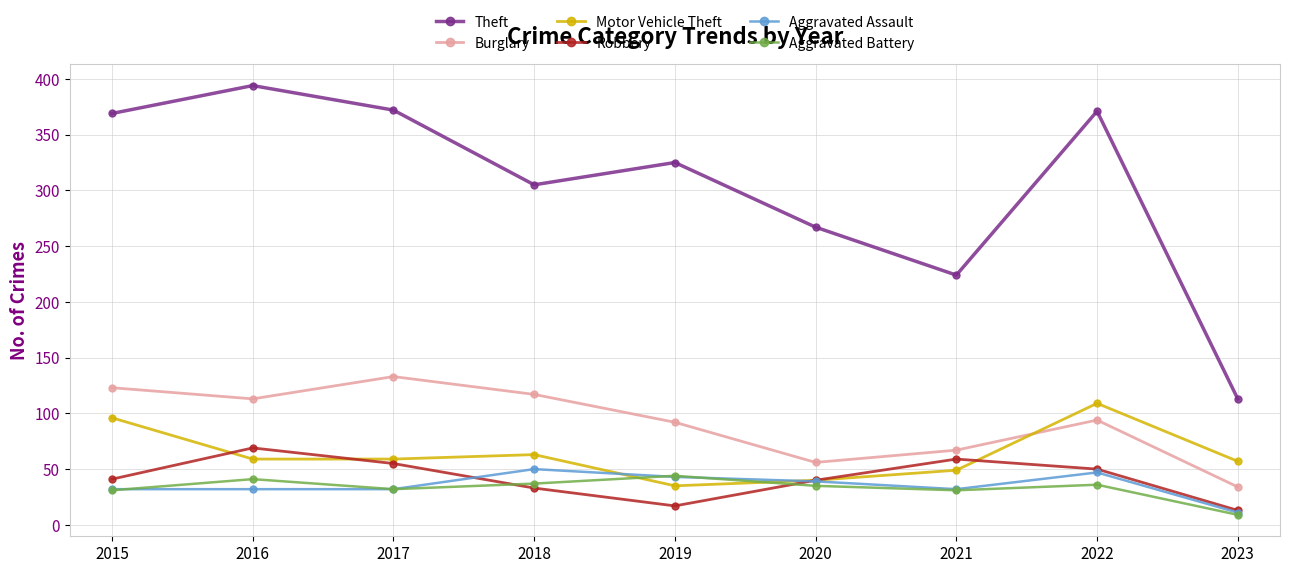

True or false: Theft and Aggravated Battery cross at least once.

False